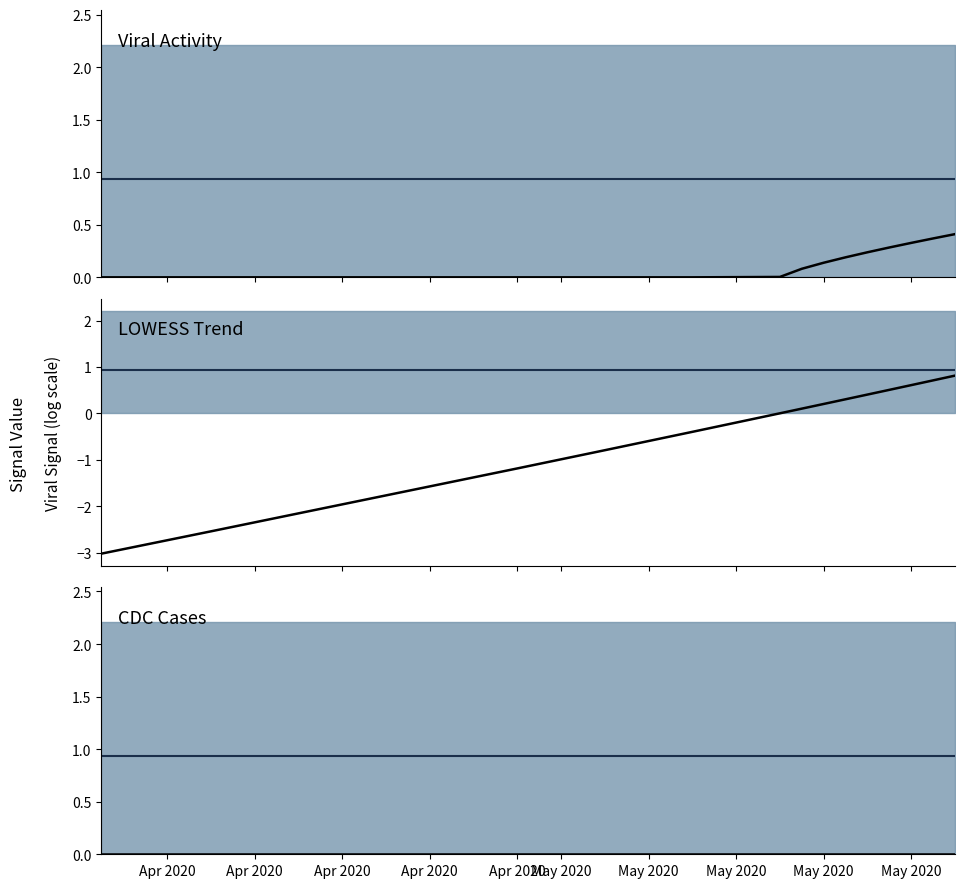

What is the smallest value displayed?

-3.0